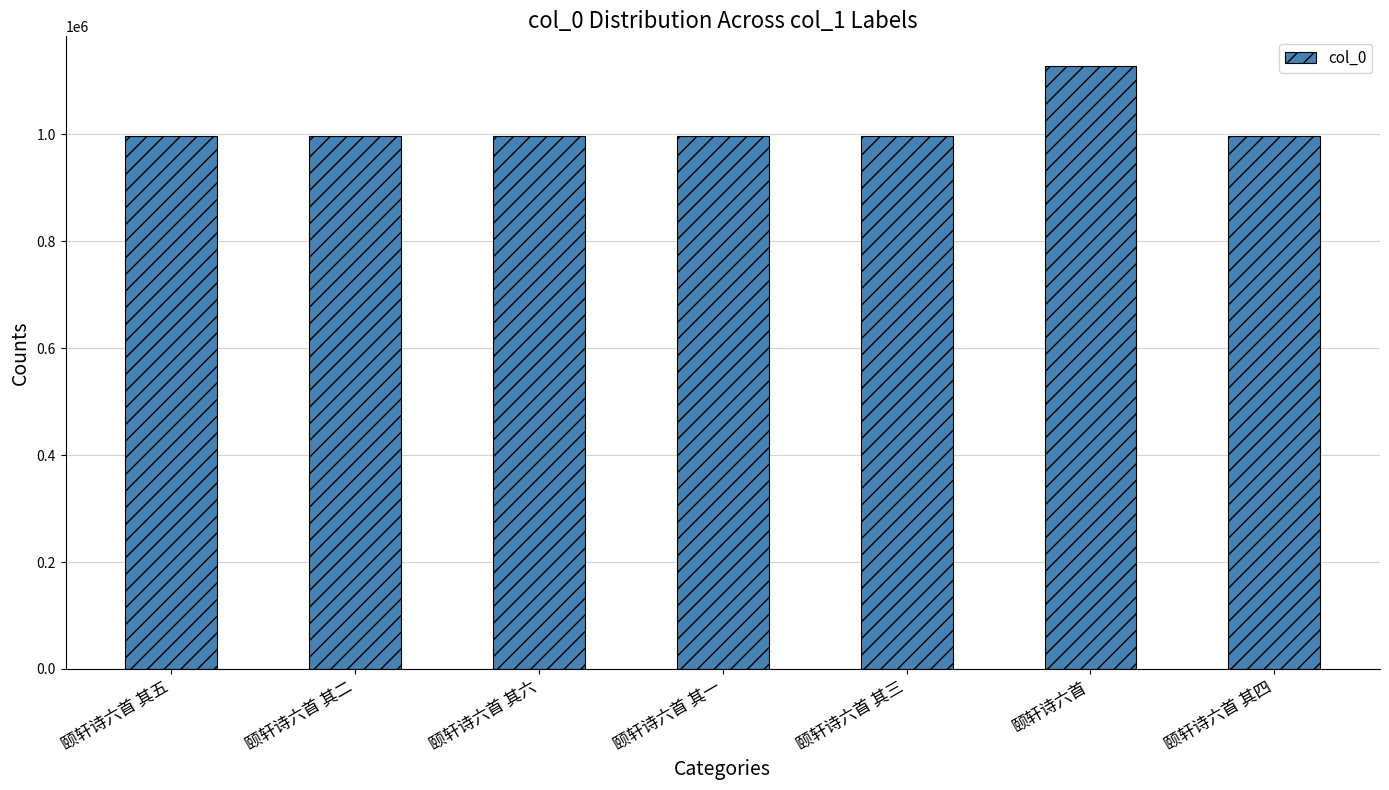

What is the maximum value shown in the chart?

1127009